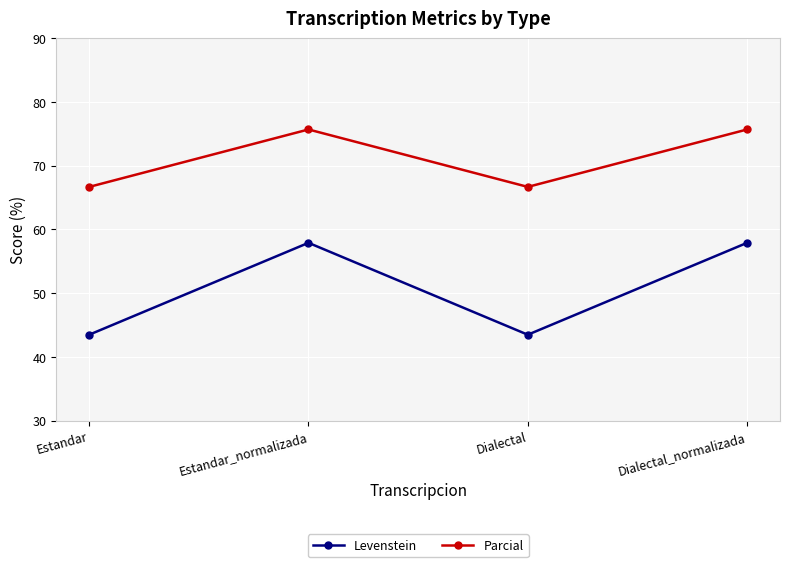

The value of Parcial at Dialectal_normalizada is 33.3. True or false?

False